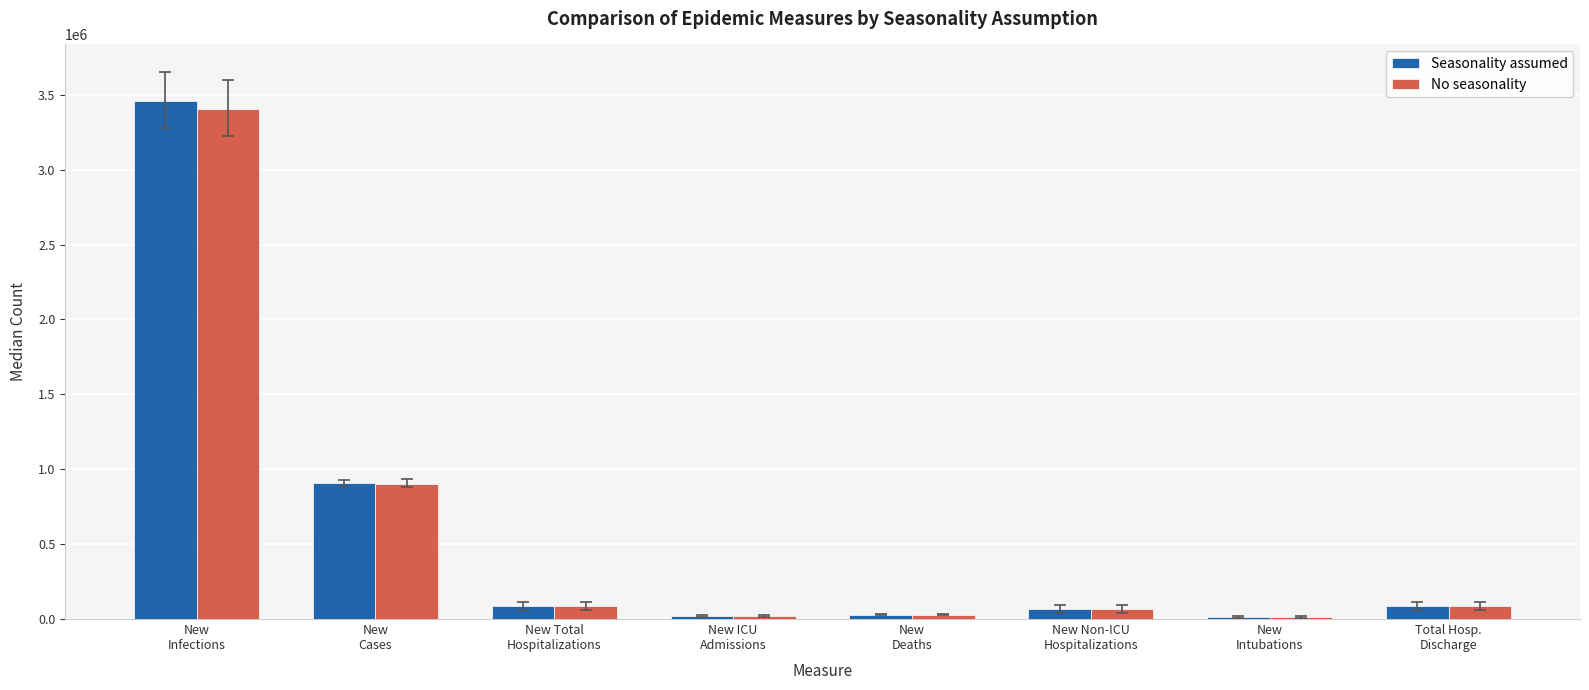

Which series has the largest range (max minus min)?

Seasonality assumed